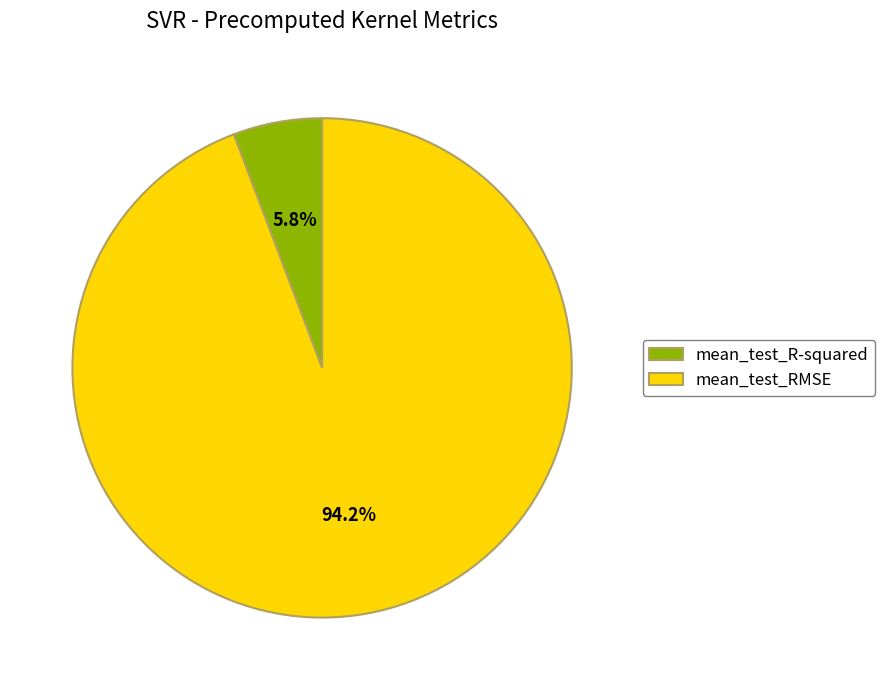

Does mean_test_RMSE represent more than half of the total?

Yes